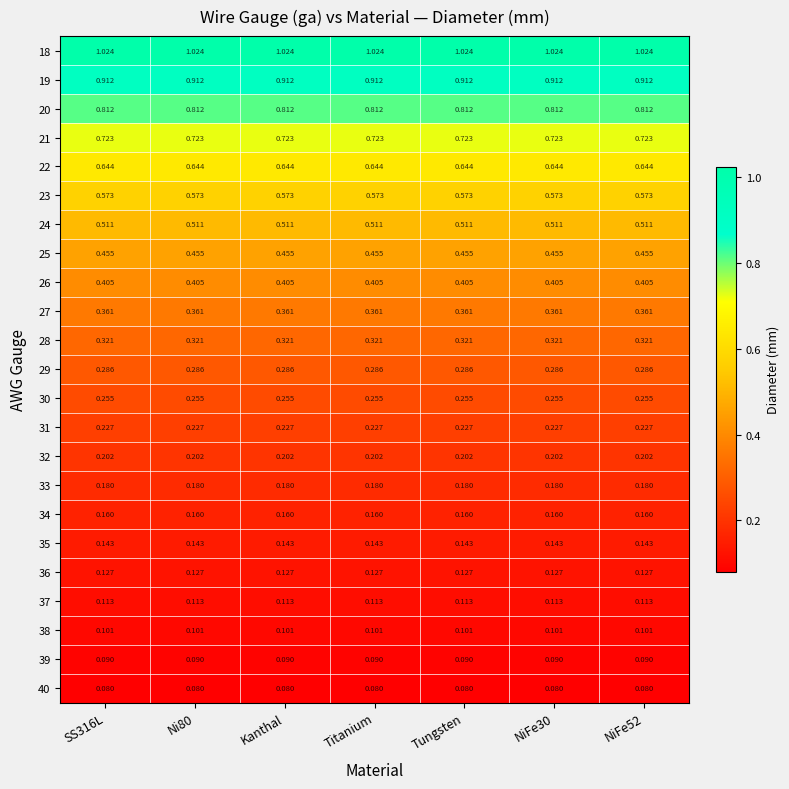

Is the value of 34 at Titanium greater than the value of 21 at NiFe30?

No